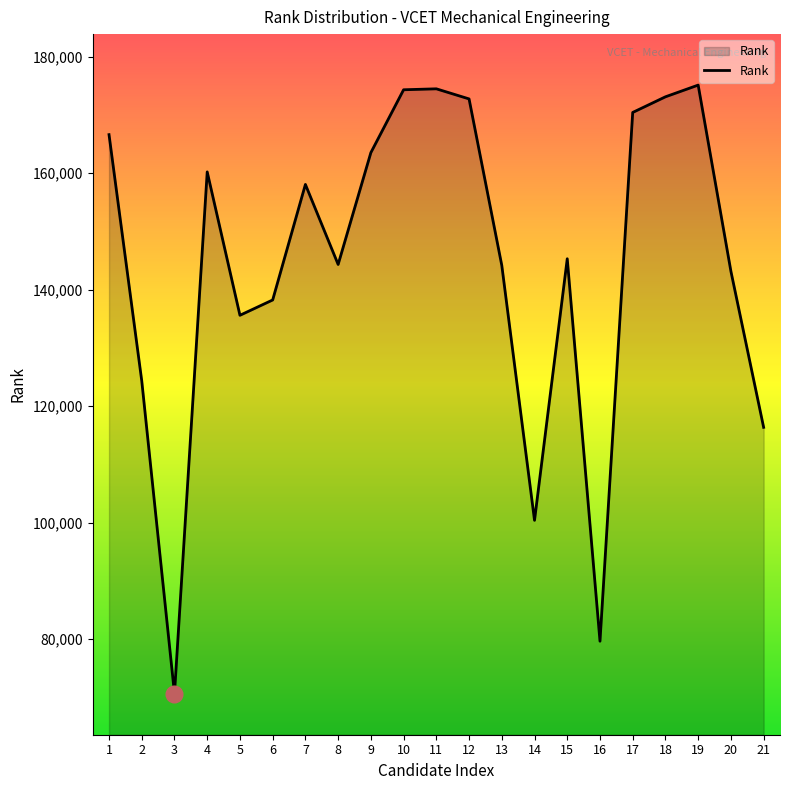

Read the value at 16.

79609